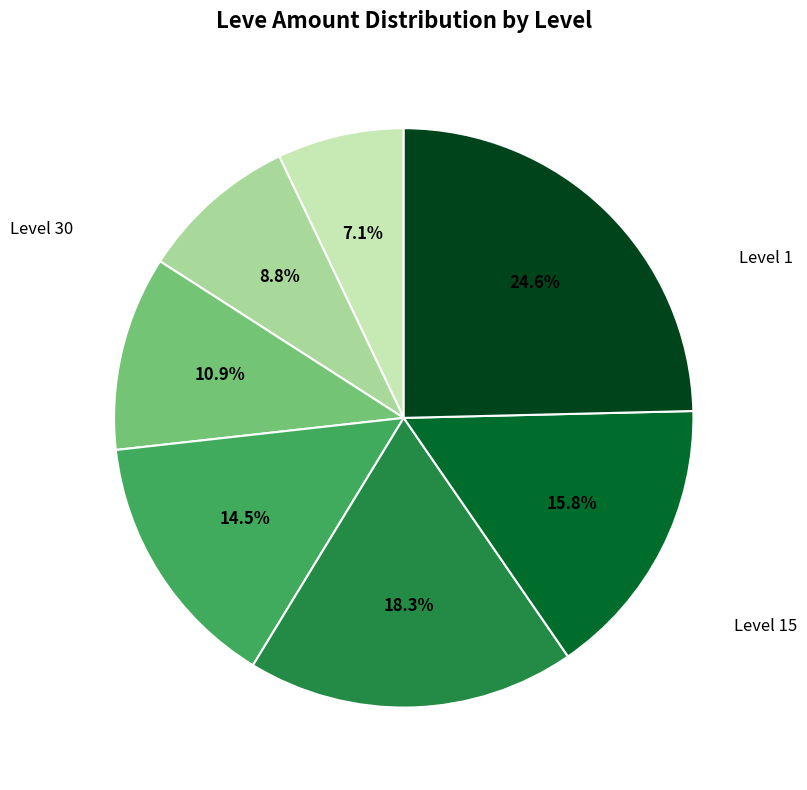

Is there a majority slice in this chart?

No